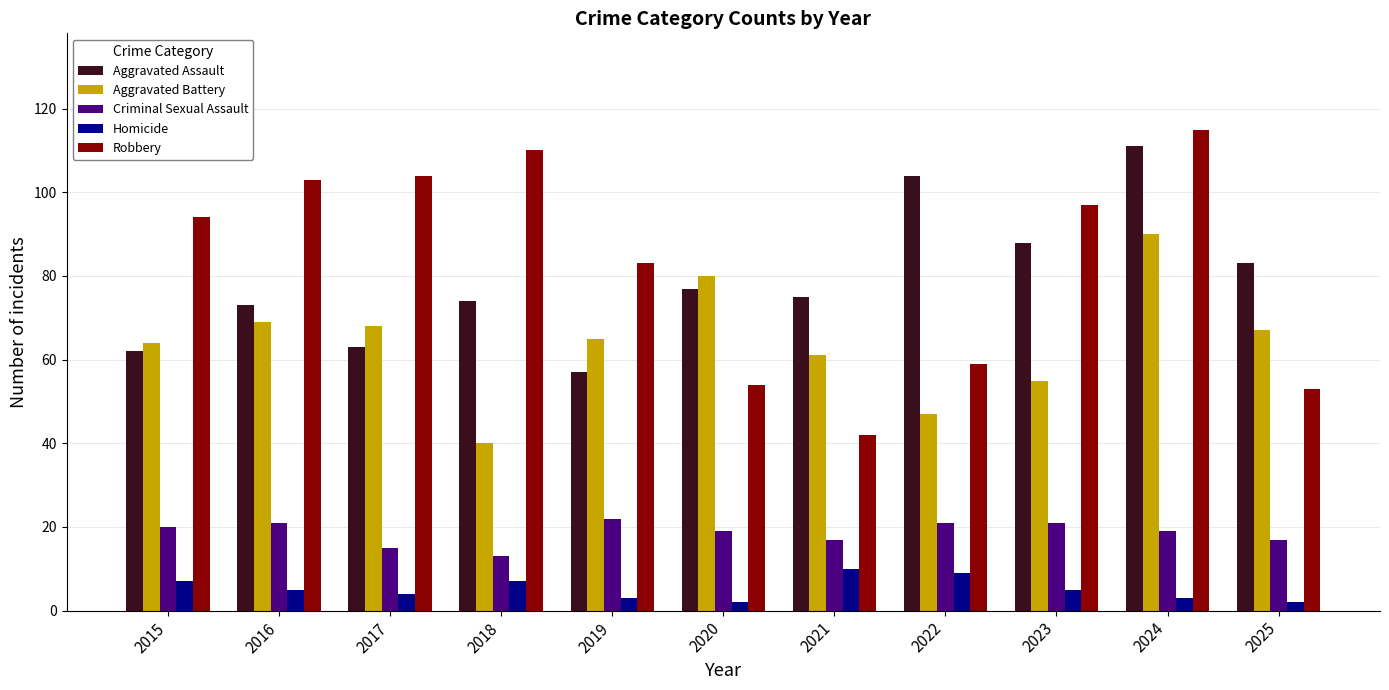

What value does the Aggravated Assault series have at 2015, to the nearest 5?

60